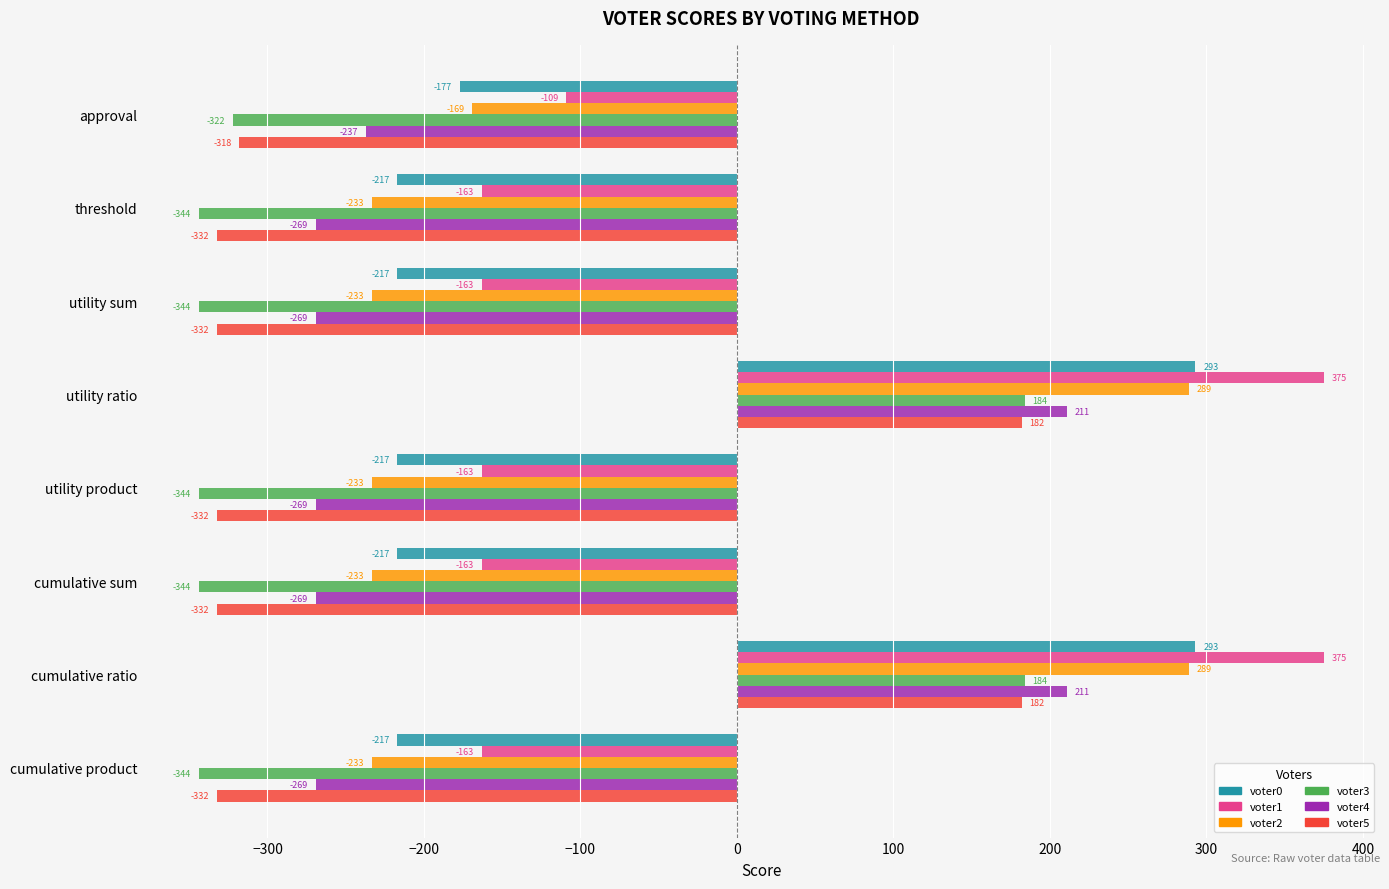

Is the value of voter2 at threshold greater than the value of voter5 at cumulative ratio?

No